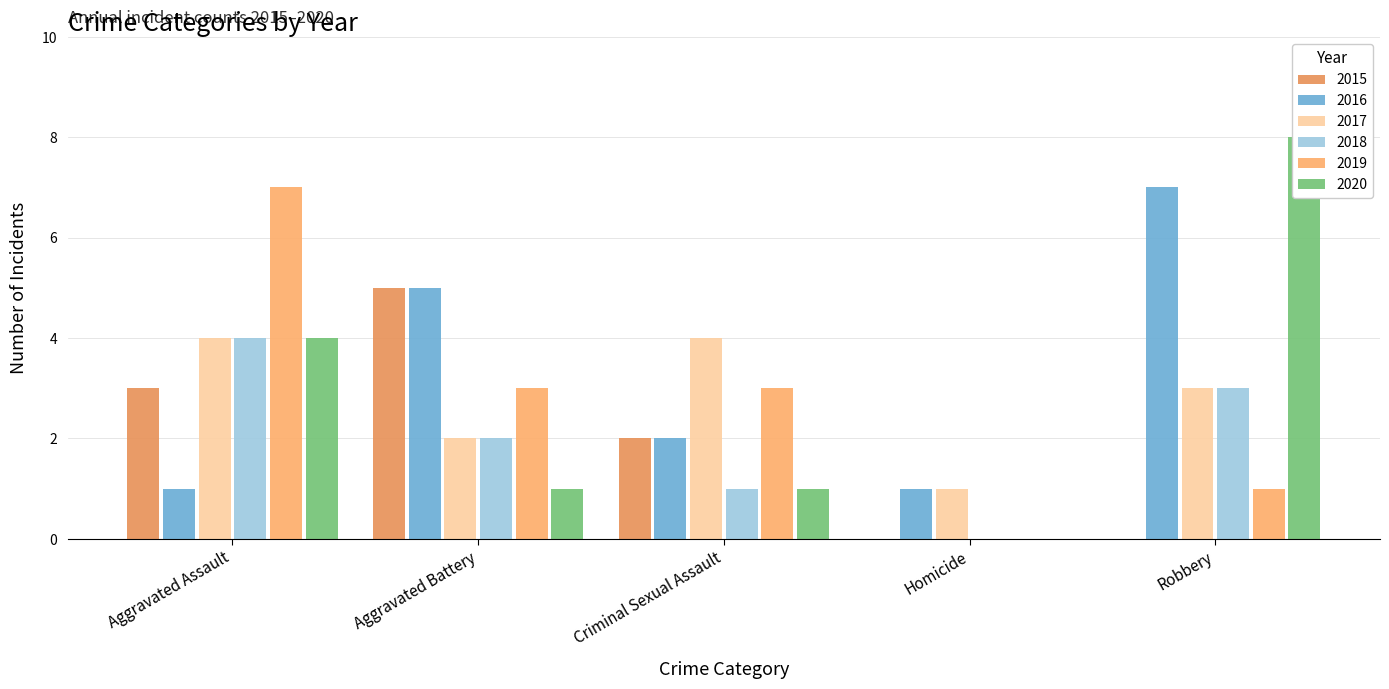

Reading left to right, extract all data points from this chart.

2015: 3	5	2	0	0
2016: 1	5	2	1	7
2017: 4	2	4	1	3
2018: 4	2	1	0	3
2019: 7	3	3	0	1
2020: 4	1	1	0	8